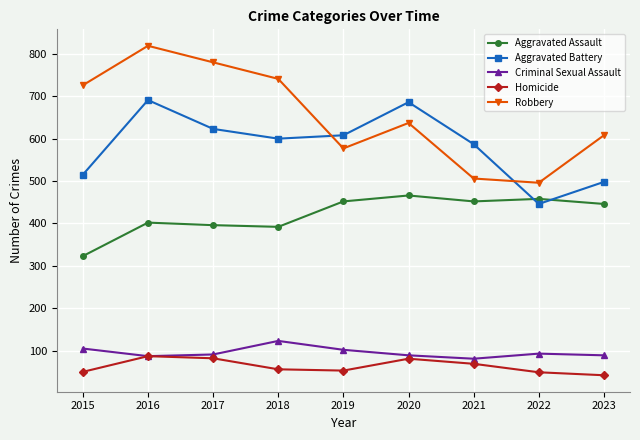

What is the average value of the Robbery series?

654